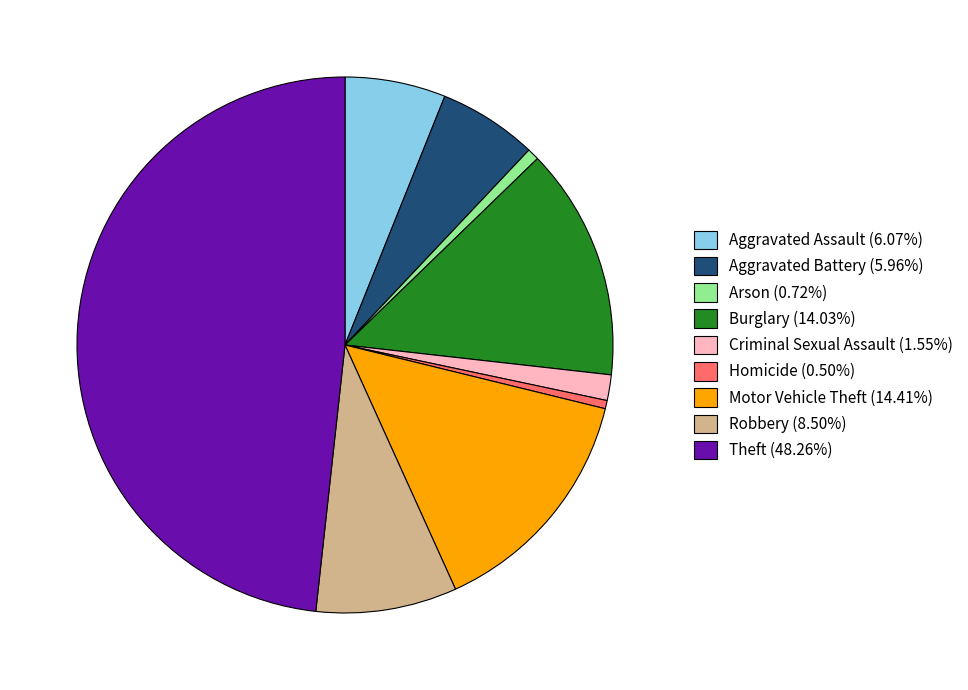

How many segments does this pie chart have?

9